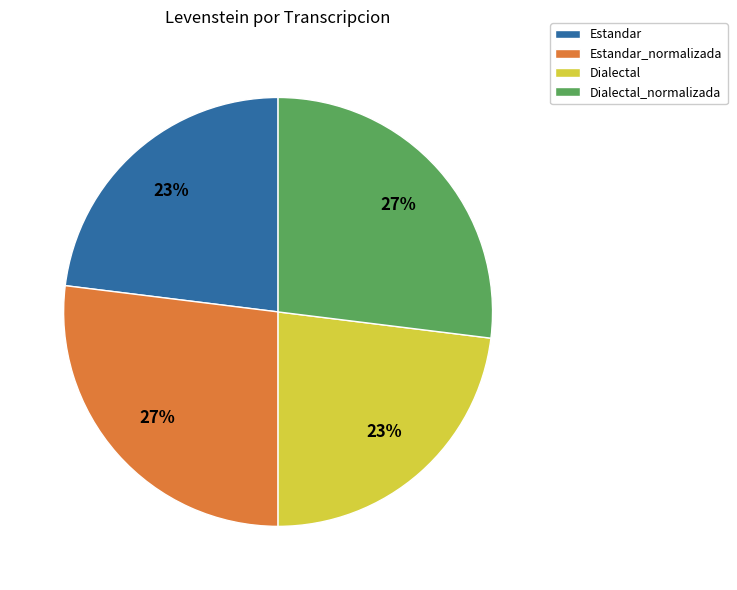

How many segments does this pie chart have?

4